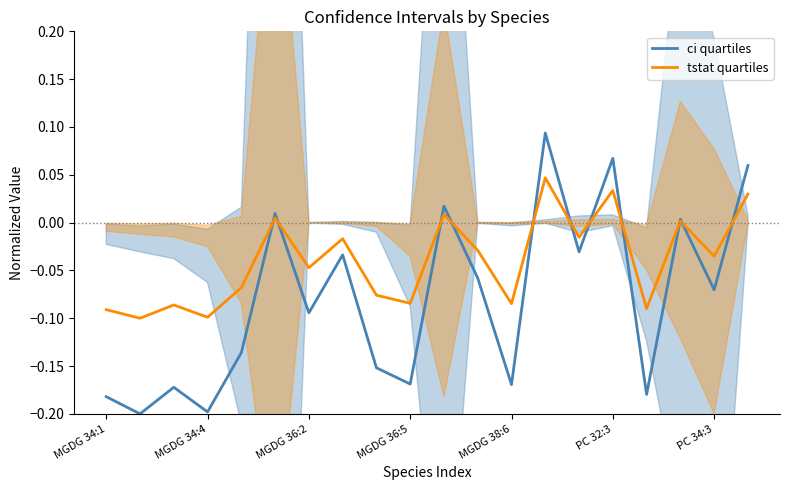

The value of ci quartiles at MGDG 36:2 is -0.2. True or false?

False